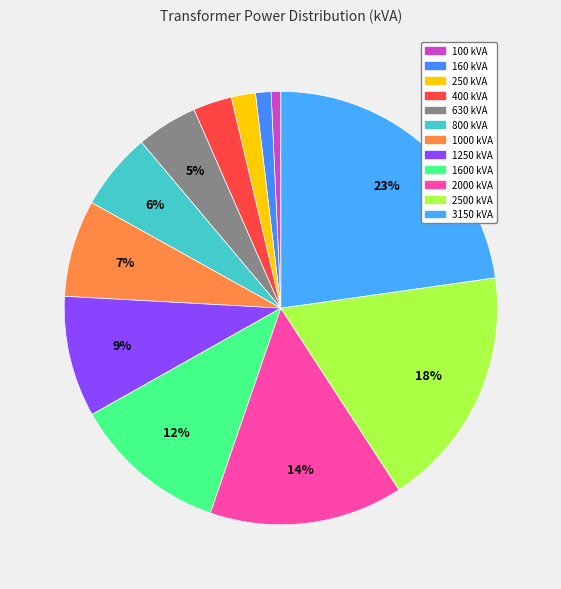

How many slices are in this pie chart?

12